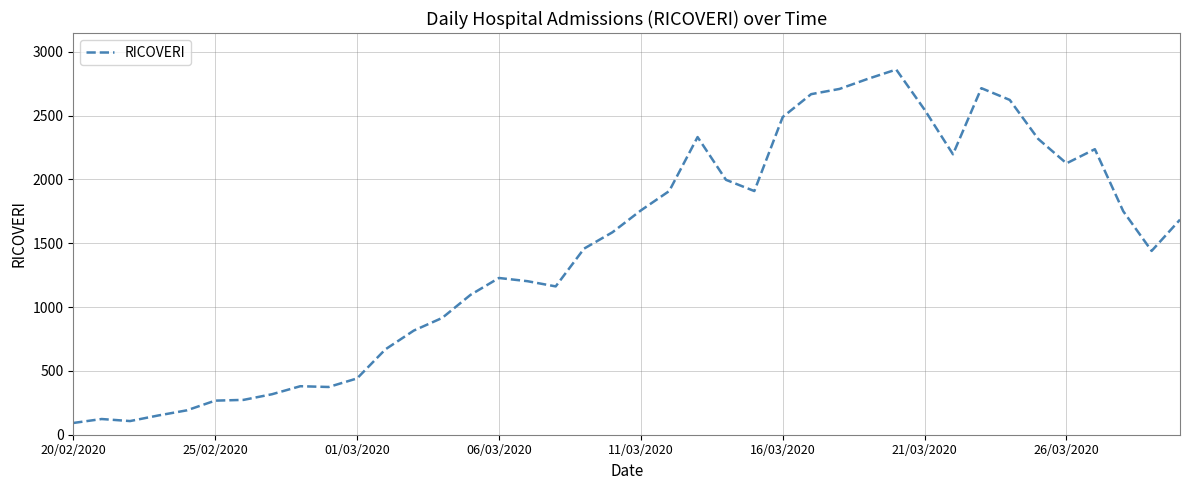

What is the difference between the maximum and second lowest values?

2754